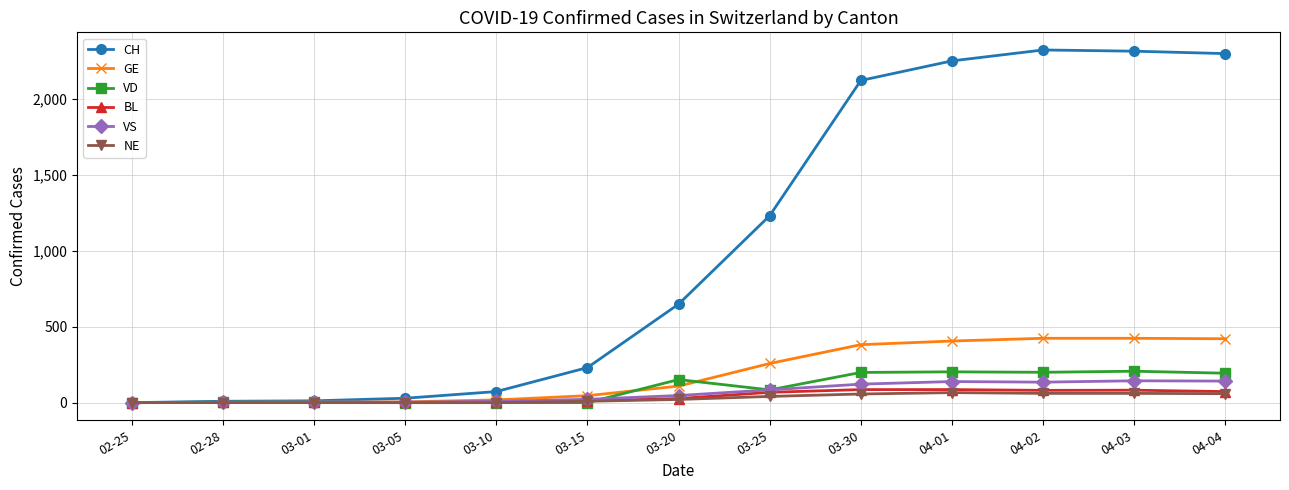

What position from the left is 04-04?

13